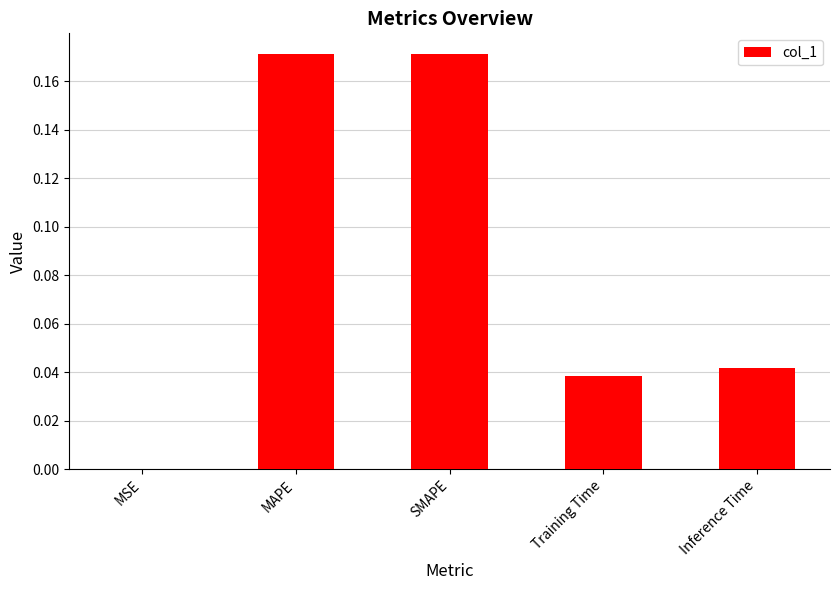

What is the average value?

0.1